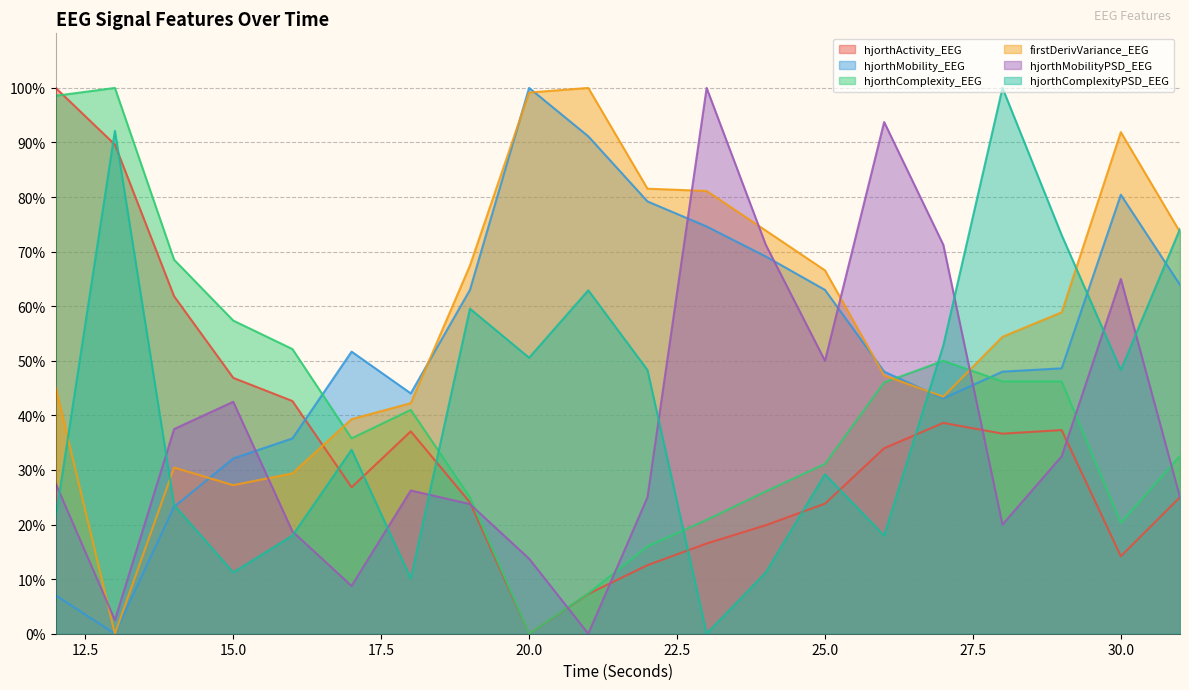

What is the difference between the firstDerivVariance_EEG values at 15.0 and 30.0?

64.7